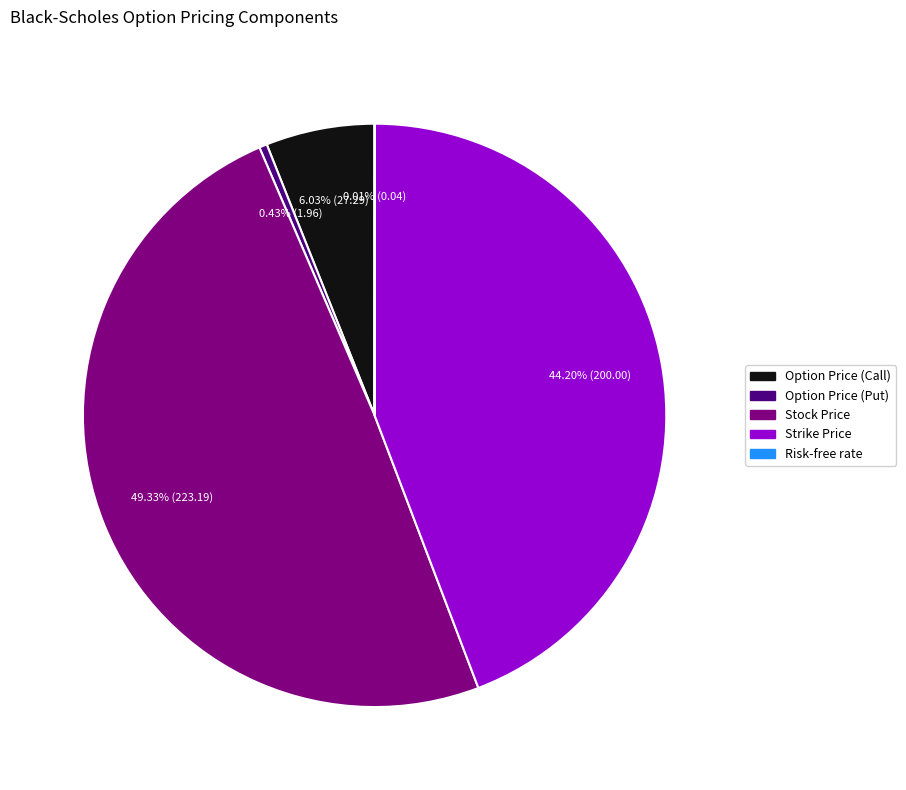

Between Strike Price and Option Price (Put), which is larger?

Strike Price